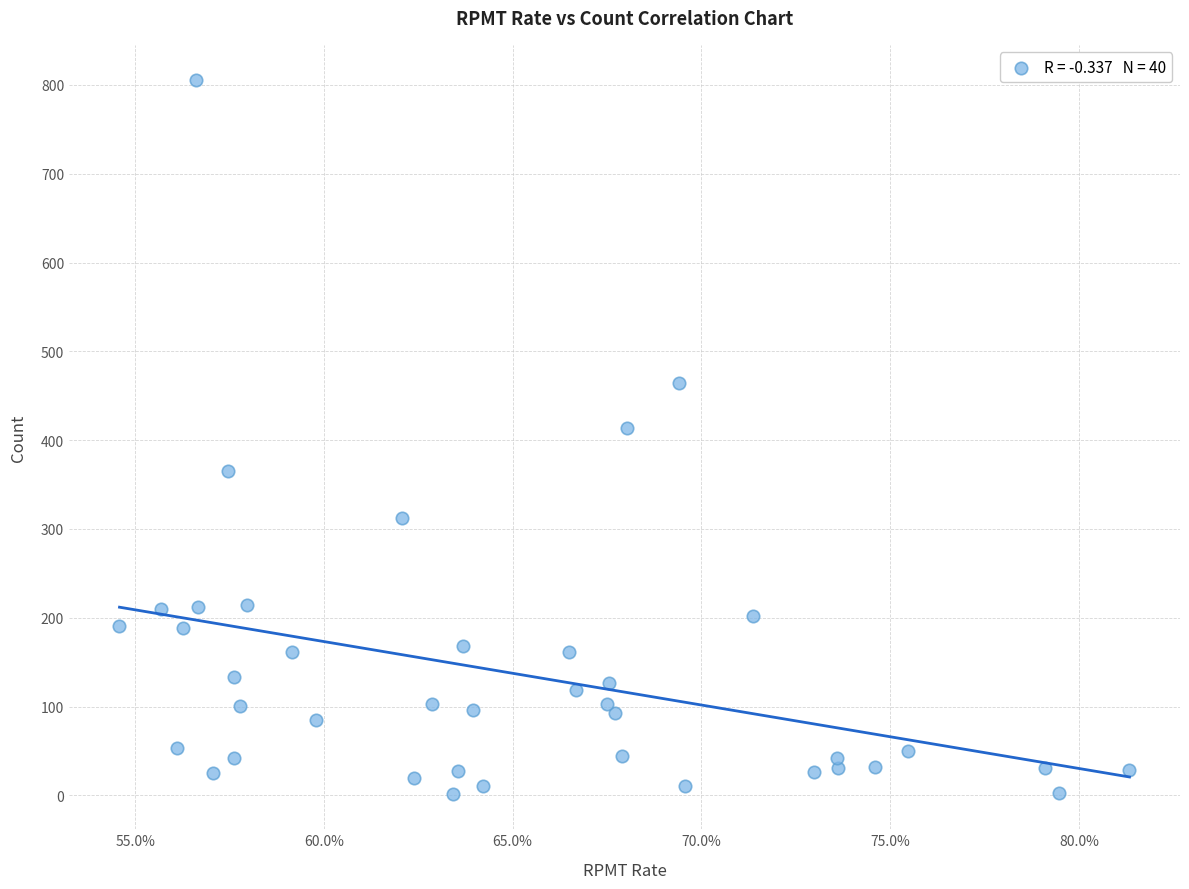

What is the range of Y values (max minus min)?

803